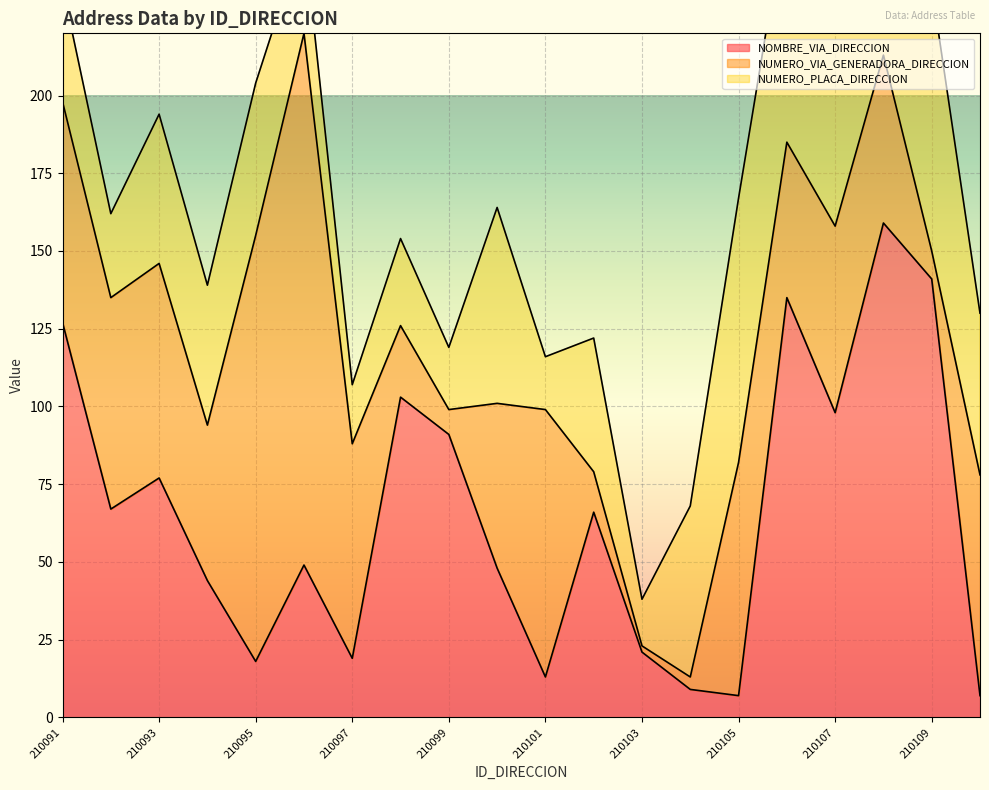

What is the sum of all NOMBRE_VIA_DIRECCION values?

1299